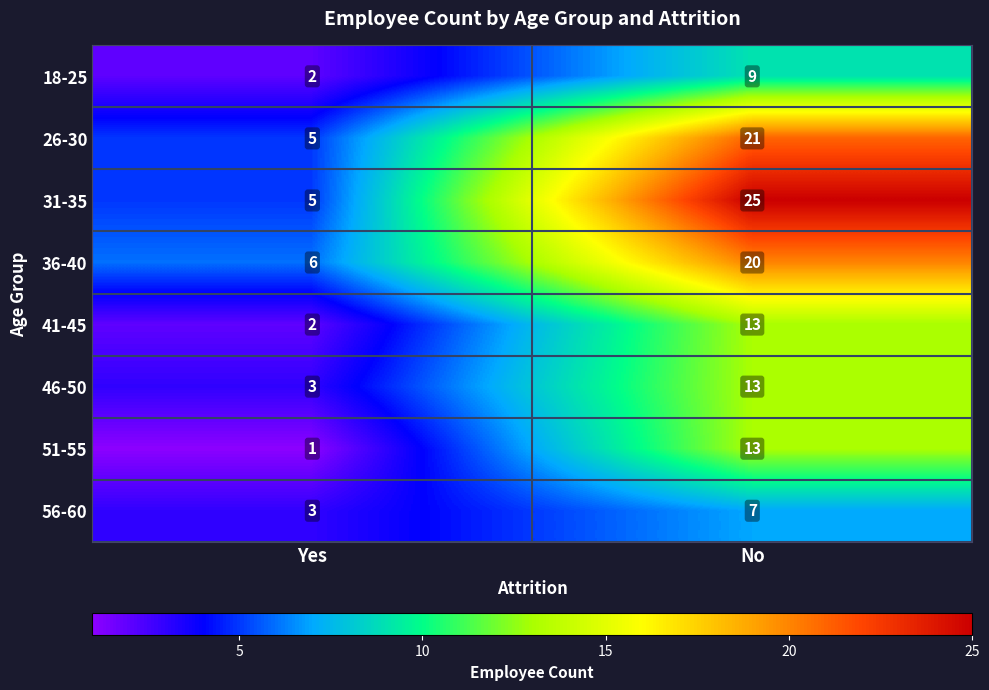

Between Yes and No, which series saw the biggest shift?

31-35